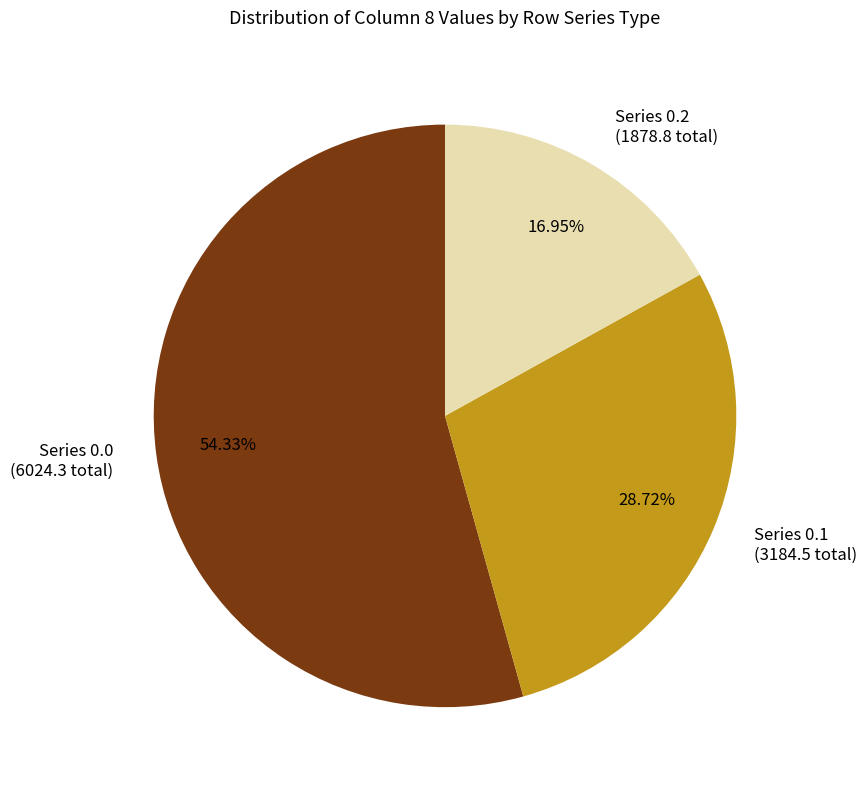

Between Series 0.0 (6024.3 total) and Series 0.1 (3184.5 total), which is larger?

Series 0.0 (6024.3 total)